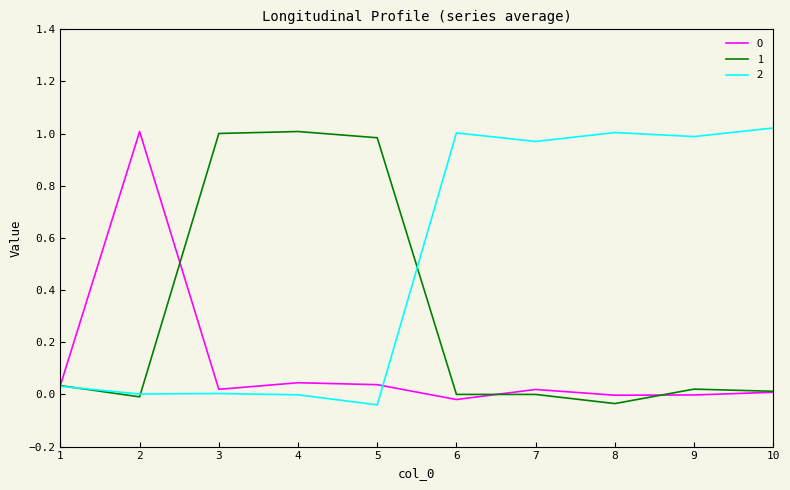

What are all the series names shown in the legend?

0, 1, 2